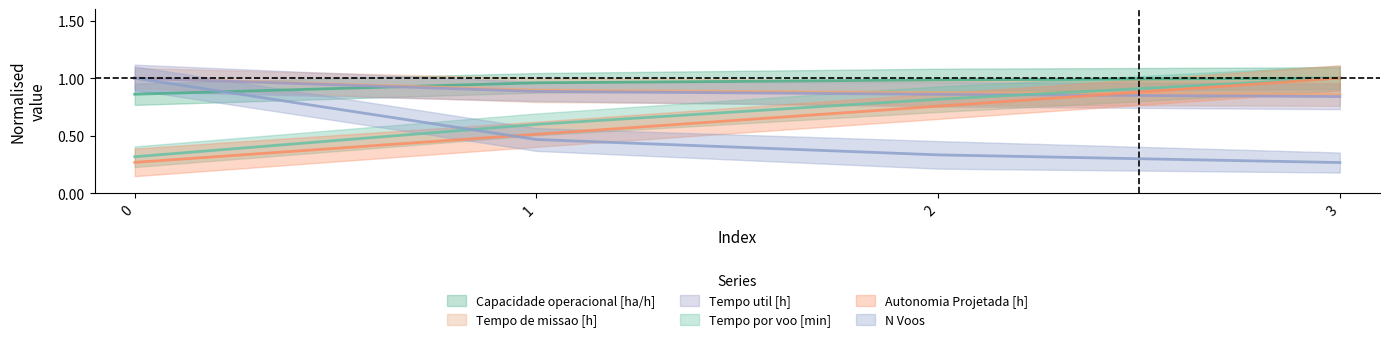

True or false: Tempo de missao [h] has more than 0 points higher than both neighbors.

False